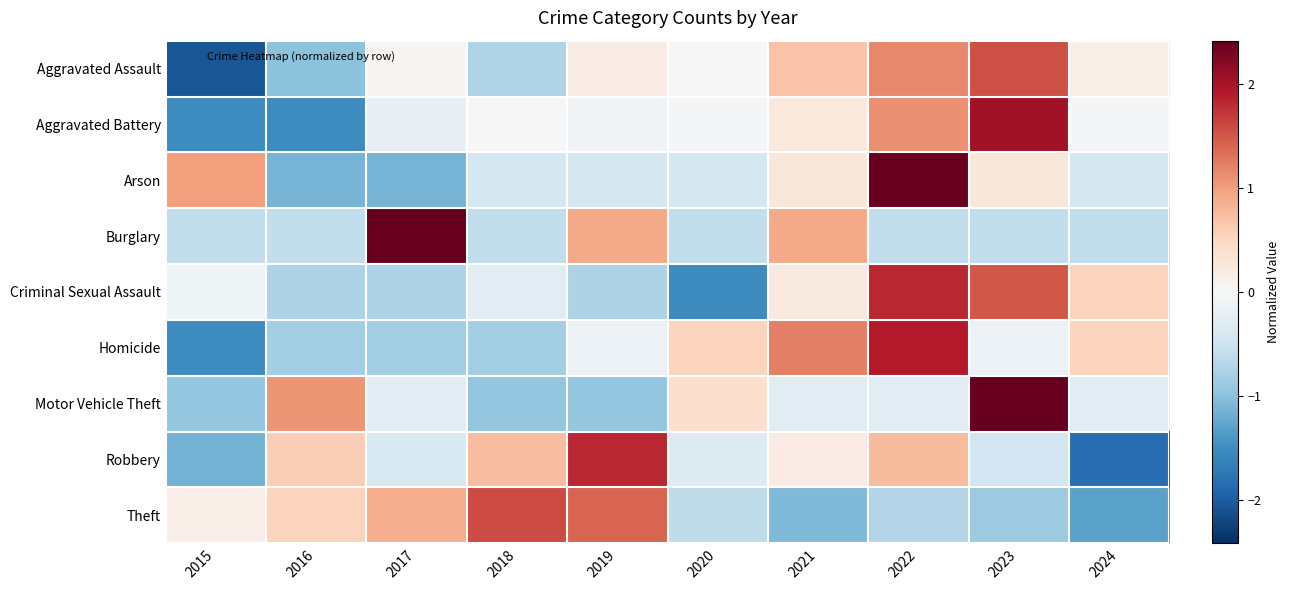

At 2020, list the series in order from smallest to largest.

Criminal Sexual Assault, Theft, Burglary, Arson, Robbery, Aggravated Battery, Aggravated Assault, Motor Vehicle Theft, Homicide